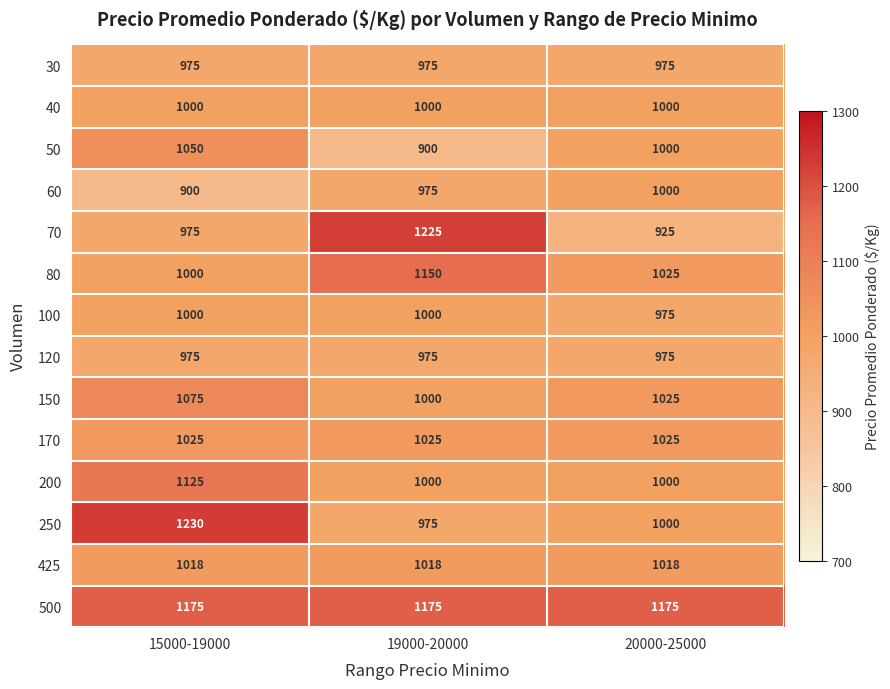

At how many categories does at least one series exceed 1038?

3